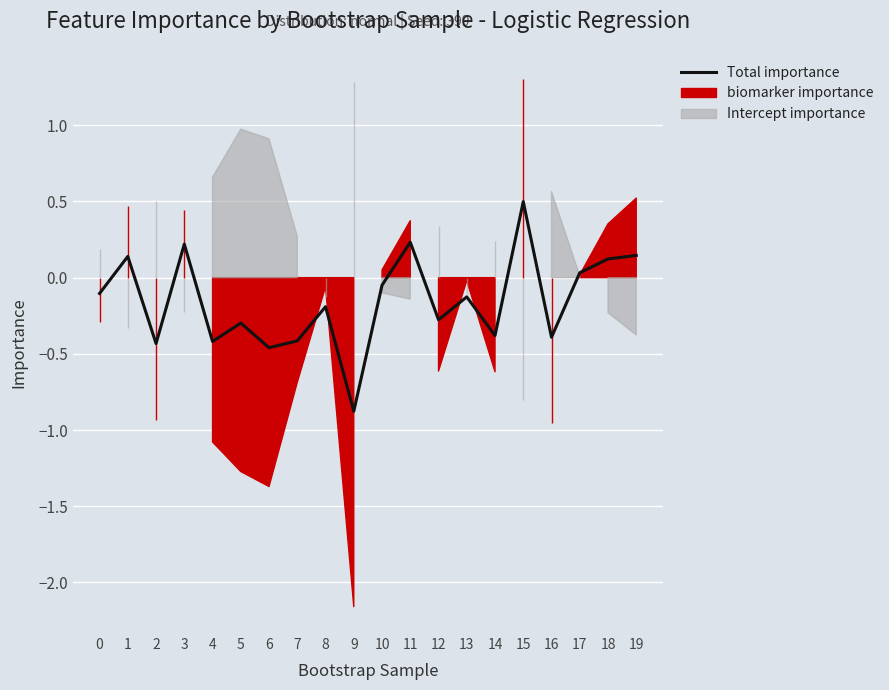

Is it true that the value at 17 is 0.1?

False